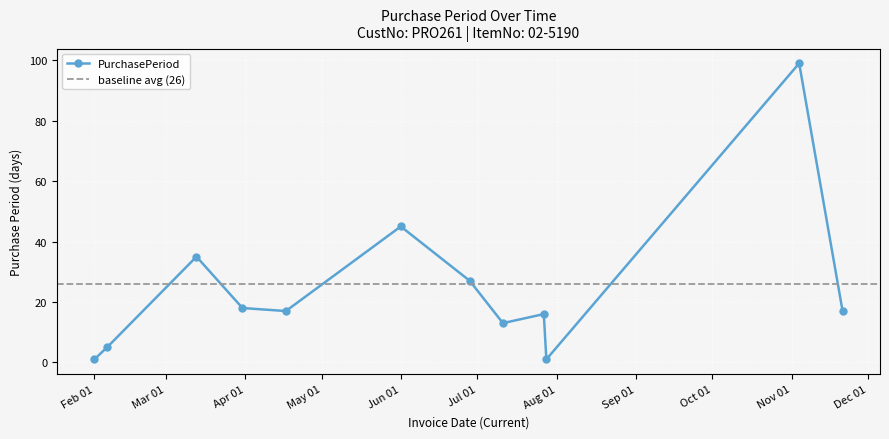

What is the label of the 2nd point from the right?

2017-11-04